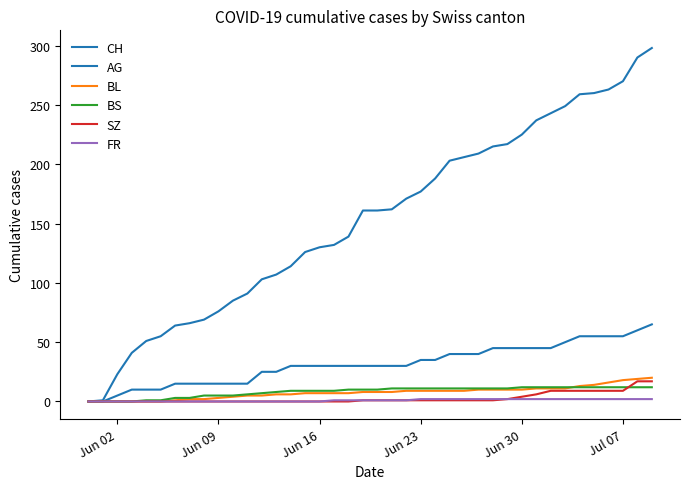

How many lines are shown in the chart?

6